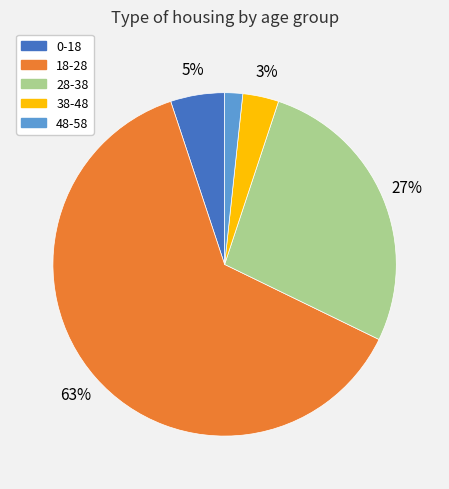

Which slice represents more than half of the pie?

18-28